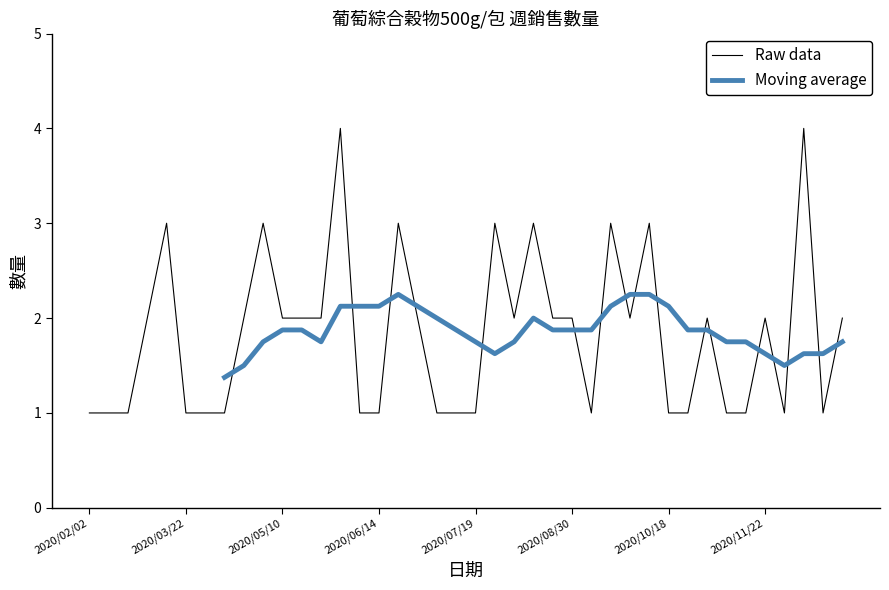

List the labels in order of value, largest first.

2020/05/31, 2020/12/13, 2020/03/01, 2020/05/03, 2020/06/21, 2020/07/26, 2020/08/09, 2020/09/13, 2020/10/11, 2020/02/23, 2020/04/26, 2020/05/10, 2020/05/17, 2020/05/24, 2020/06/28, 2020/08/02, 2020/08/16, 2020/08/30, 2020/09/27, 2020/11/01, 2020/11/22, 2020/12/27, 2020/02/02, 2020/02/09, 2020/02/16, 2020/03/22, 2020/03/29, 2020/04/19, 2020/06/07, 2020/06/14, 2020/07/05, 2020/07/12, 2020/07/19, 2020/09/06, 2020/10/18, 2020/10/25, 2020/11/08, 2020/11/15, 2020/11/29, 2020/12/20